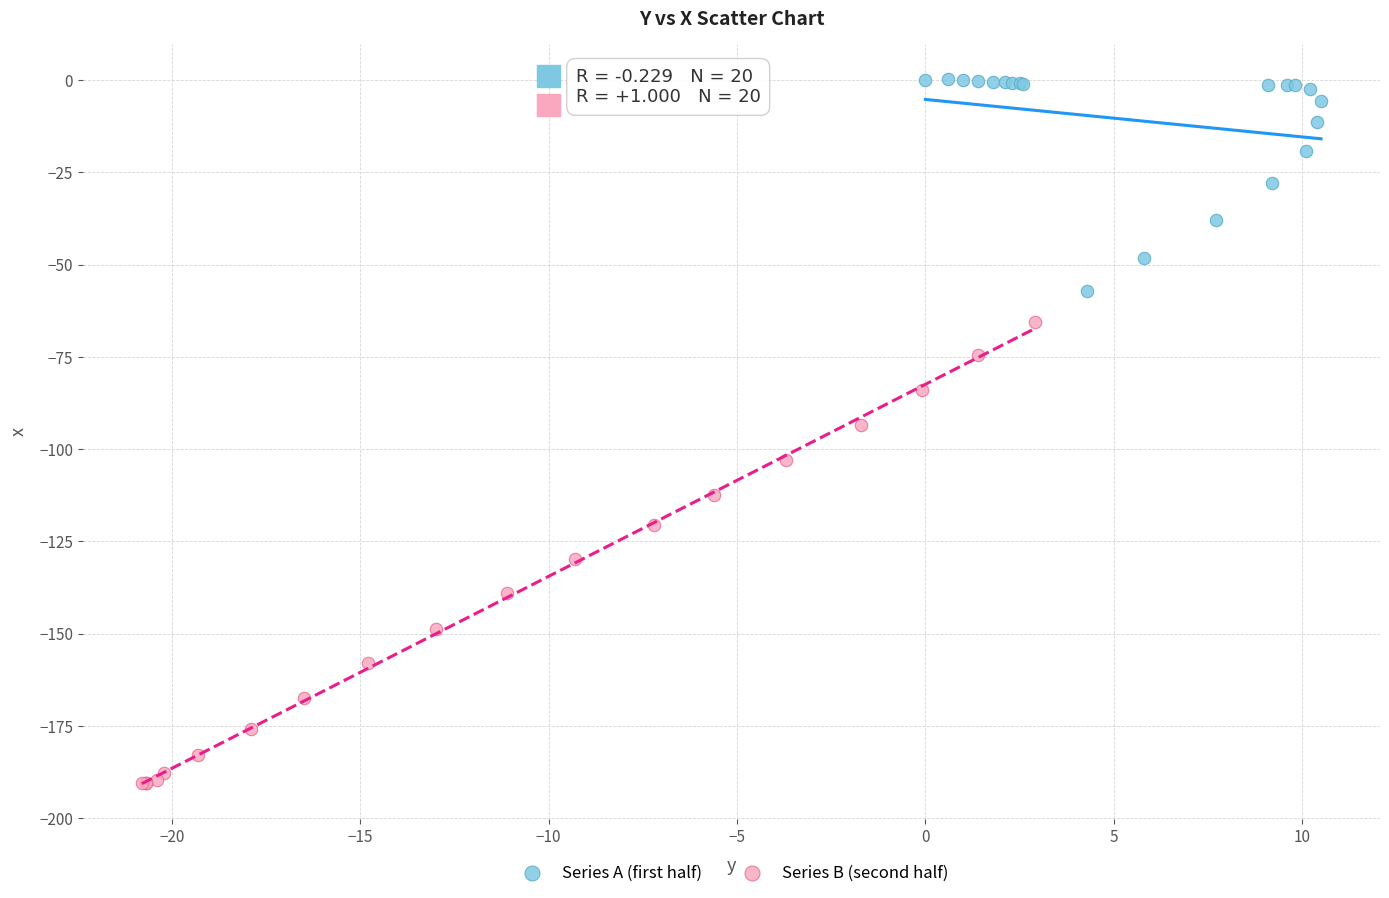

What are all the series names shown in the legend?

Series A (first half), Series B (second half)